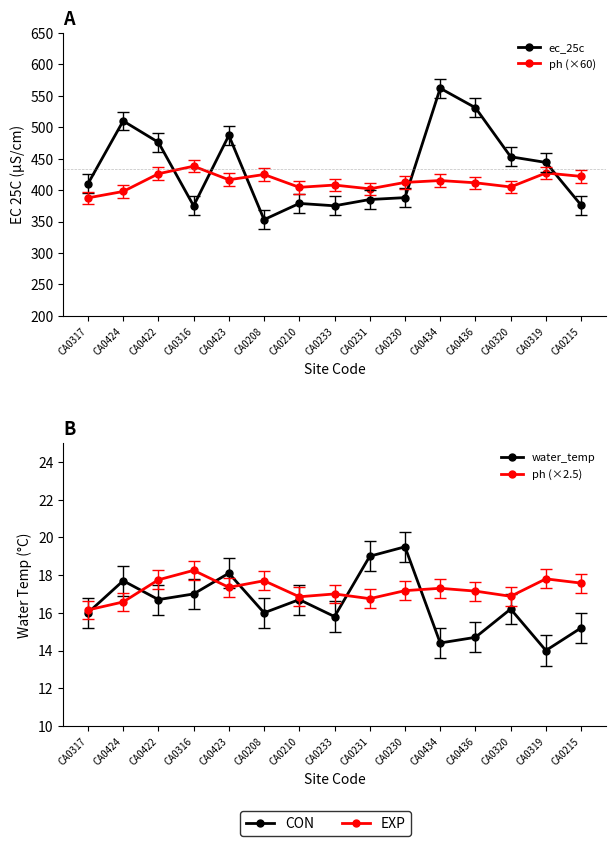

What is the sum of the water_temp values at CA0208 and CA0436?

30.7